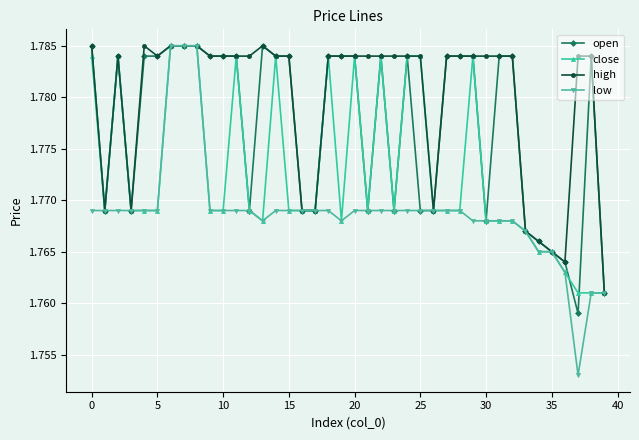

Which series has the widest spread of values?

low